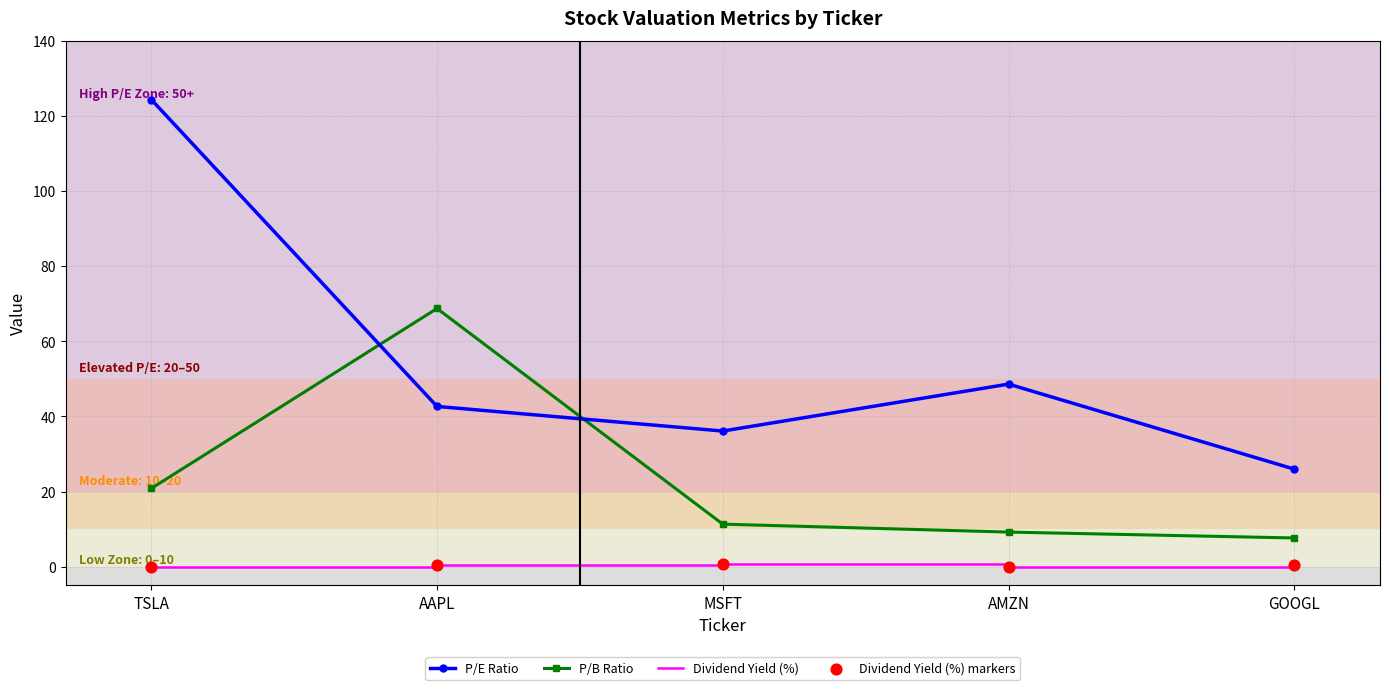

At how many categories does at least one series exceed 100?

1